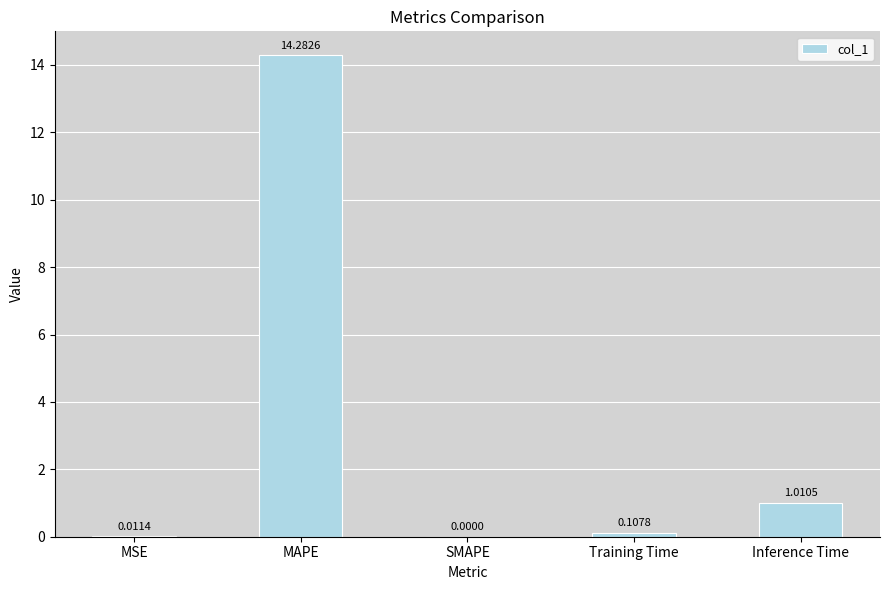

What is the sum of the values at Training Time and MAPE?

14.4